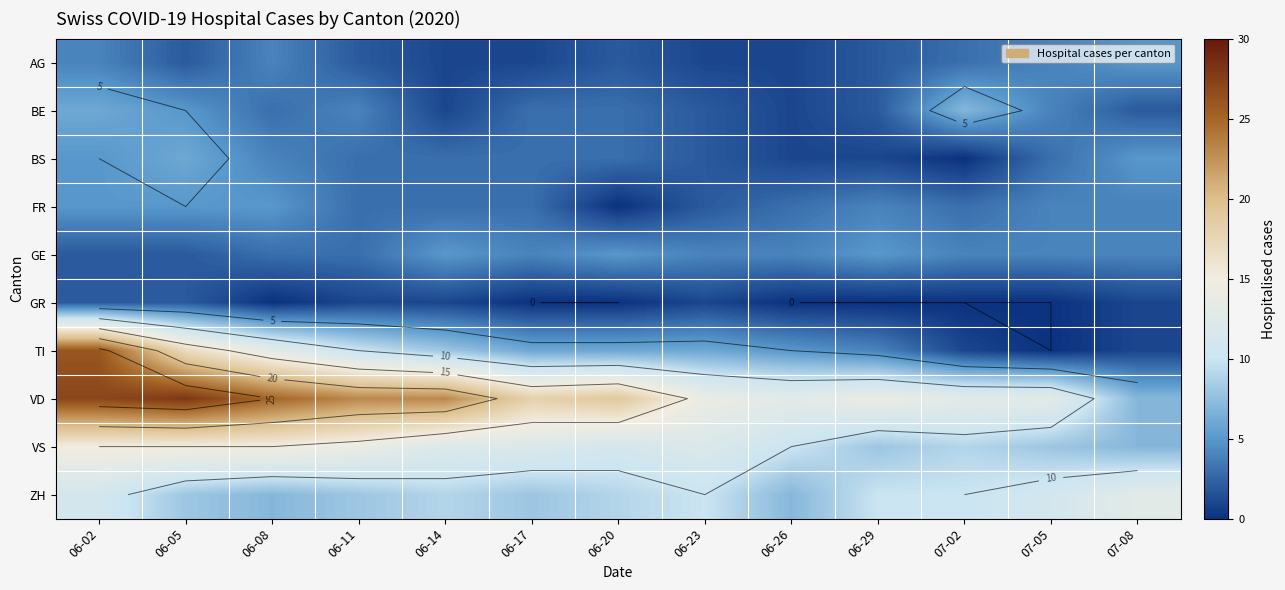

Rank the categories by BS value from lowest to highest.

07-02, 06-26, 06-29, 06-23, 06-11, 06-14, 06-17, 06-20, 07-05, 06-08, 06-02, 07-08, 06-05